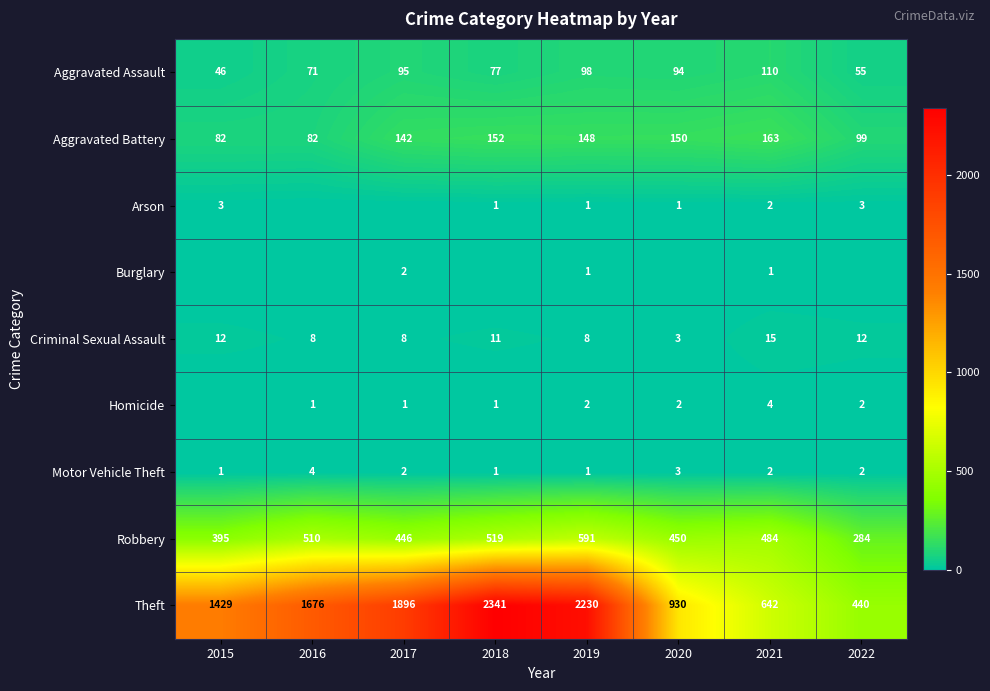

What is the spread (max minus min) of values at 2016?

1676